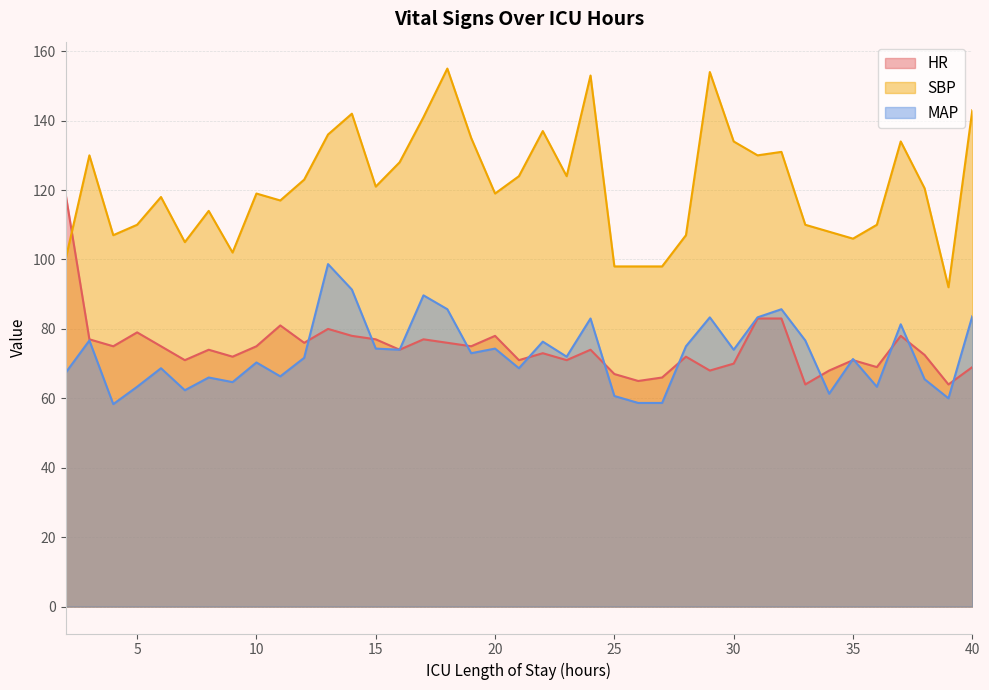

Which series has the largest range (max minus min)?

SBP